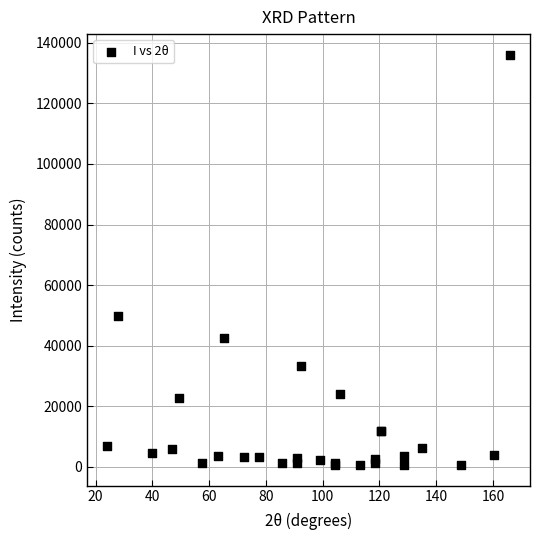

What Y value in the scatter plot is closest to 68340?

49760.0